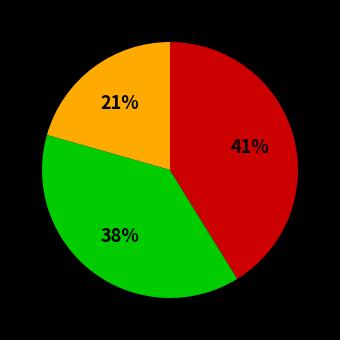

Is there a majority slice in this chart?

No